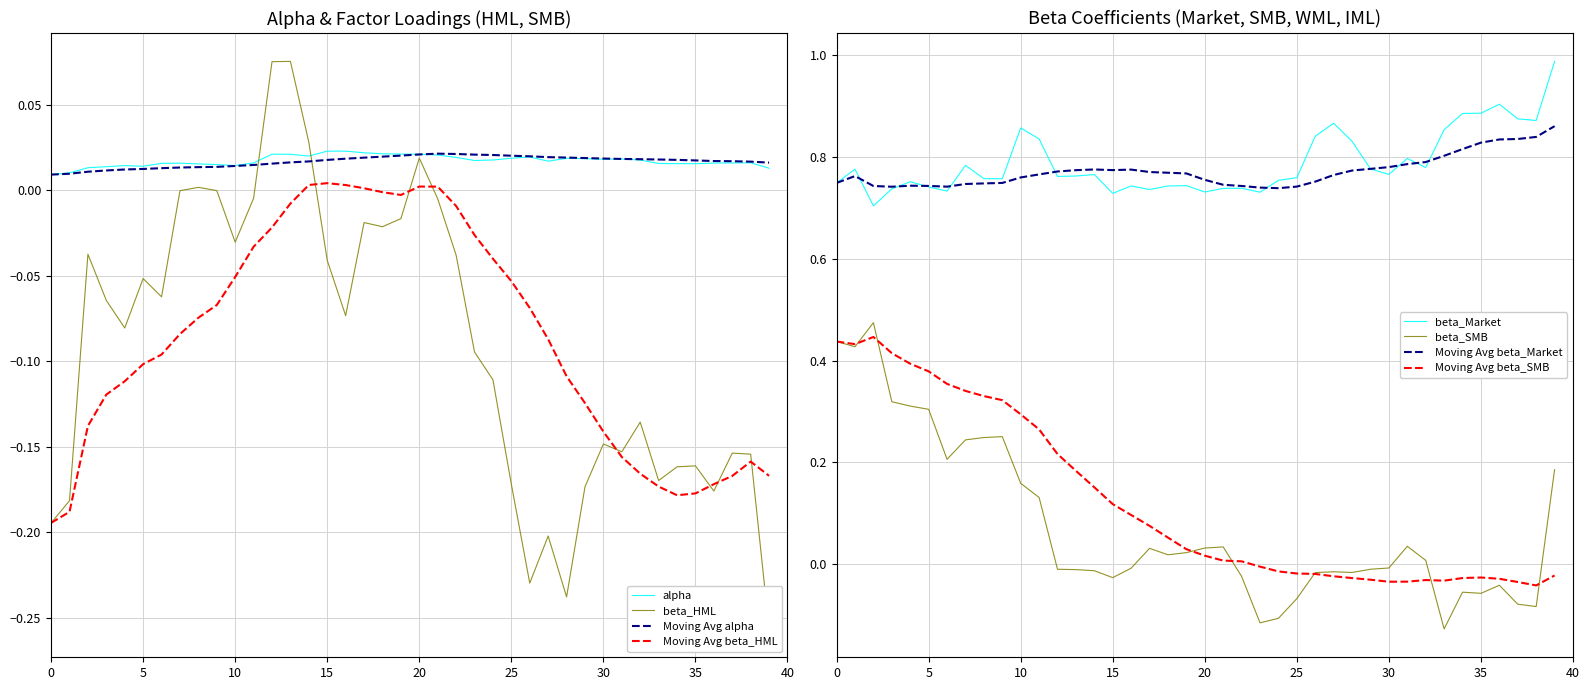

What is the sum of the beta_HML values at 2012-02-29 and 2014-07-31?

-0.3